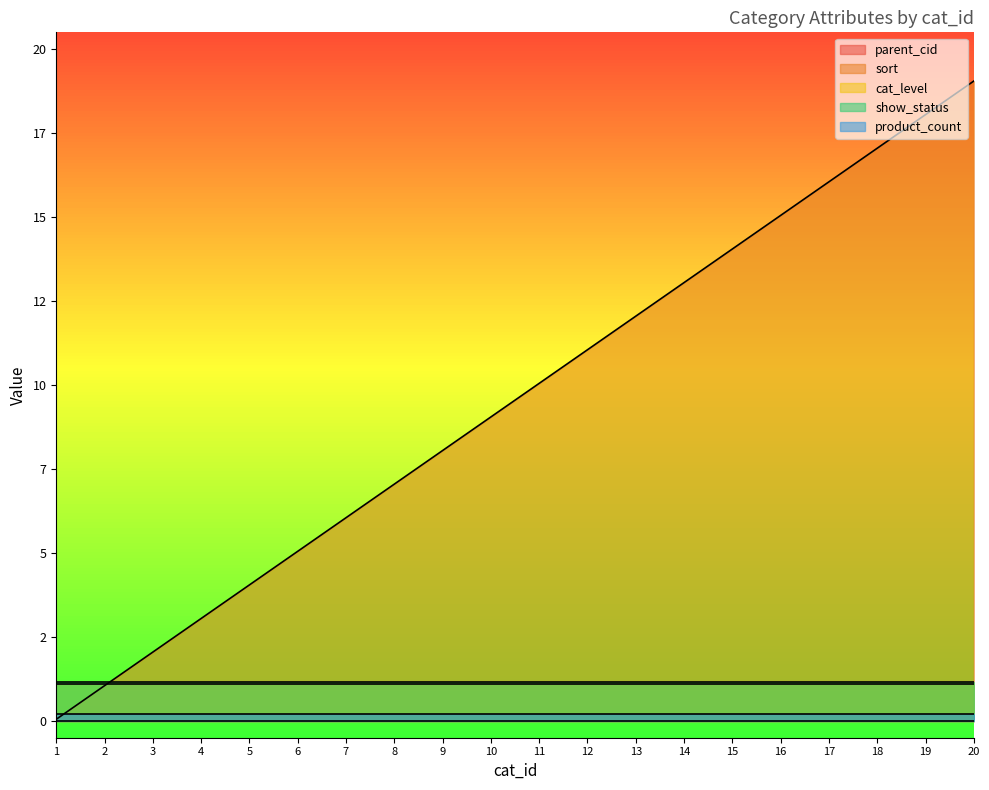

List the series in order of their peak value, highest first.

sort, cat_level, show_status, parent_cid, product_count